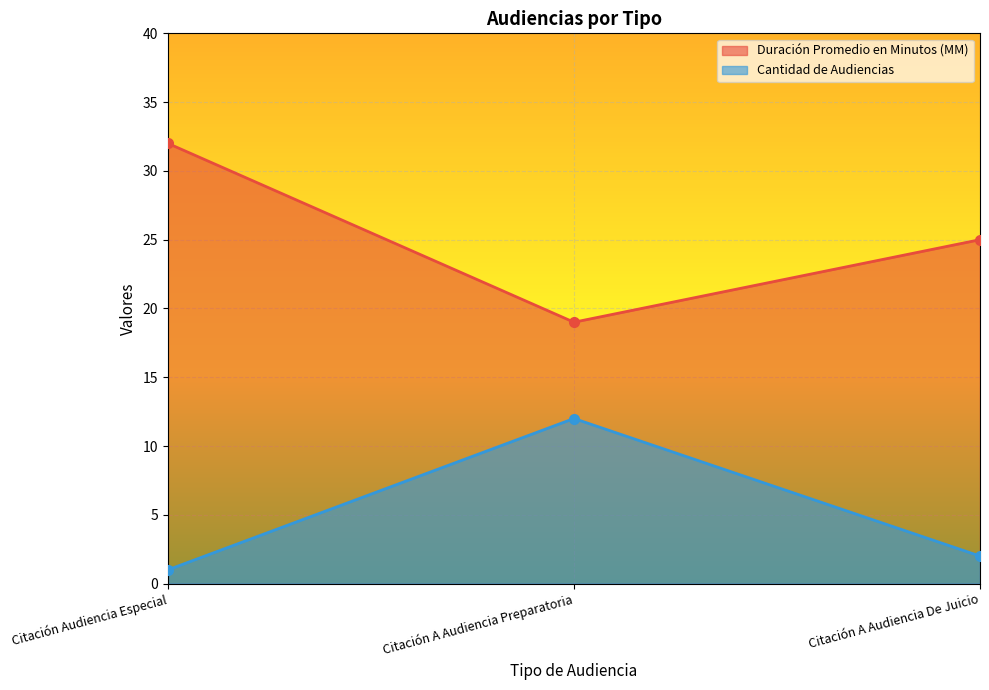

True or false: Cantidad de Audiencias has a value of 19 at Citación A Audiencia Preparatoria.

False